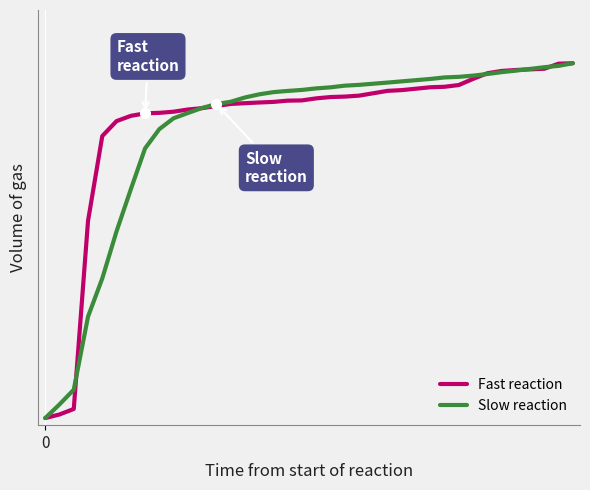

Is this an area chart (filled region under the line)?

No